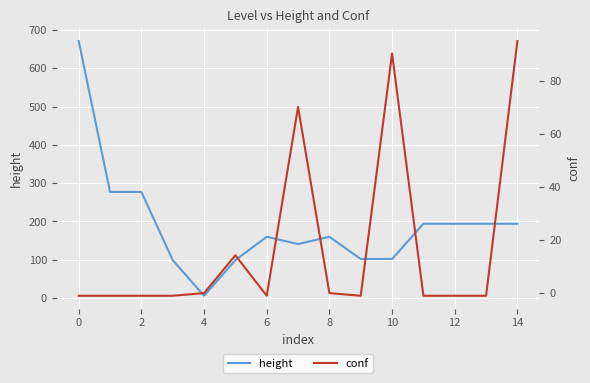

True or false: conf and height cross at least once.

False